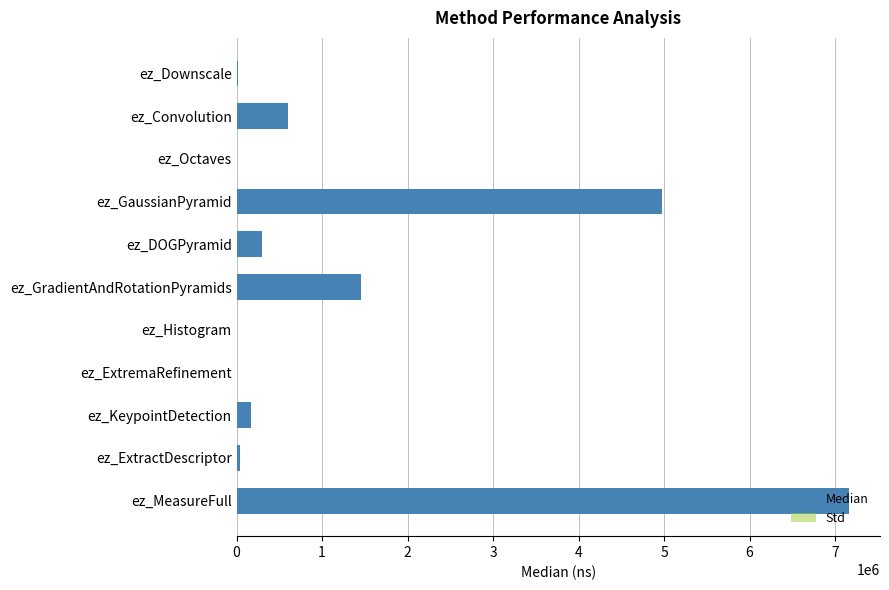

The value of Median at ez_Histogram is 3.0. True or false?

True